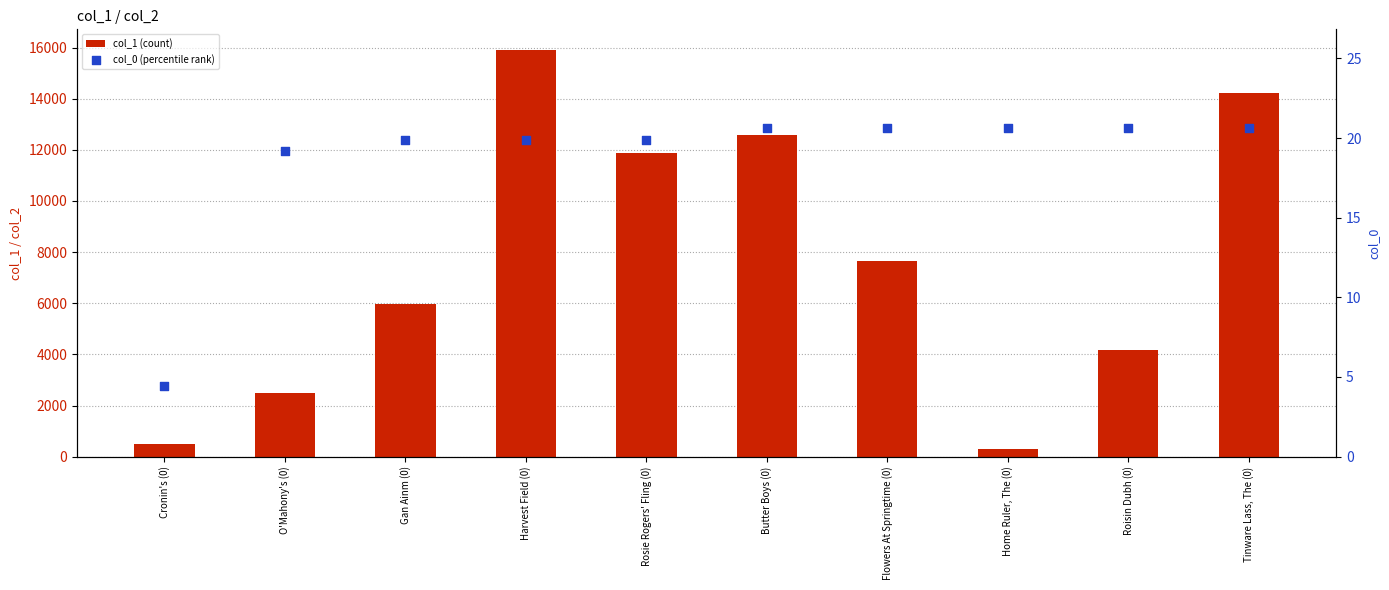

At how many categories does at least one series exceed 5144?

6